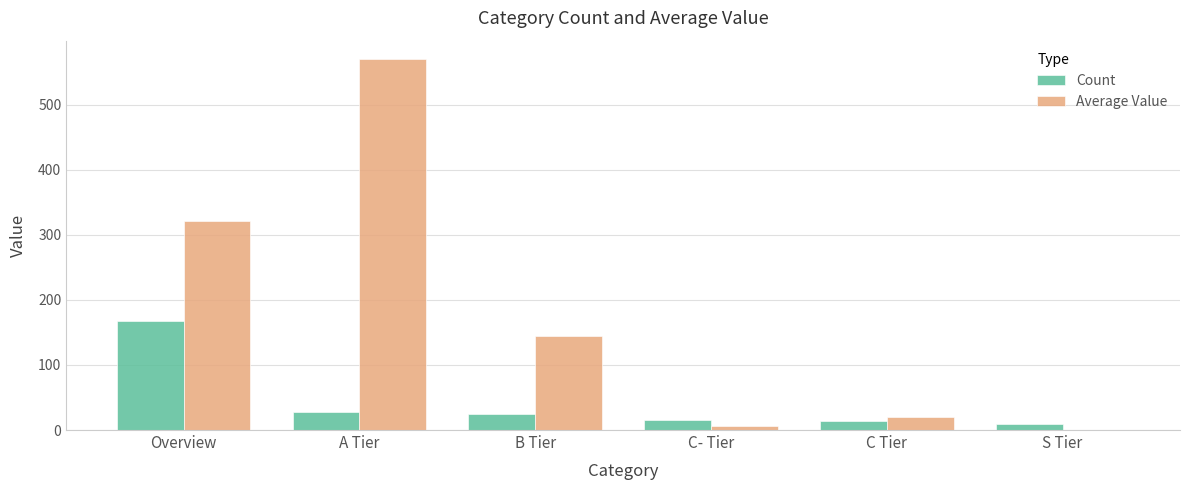

The Average Value series shows 321.4 at Overview. True or false?

True